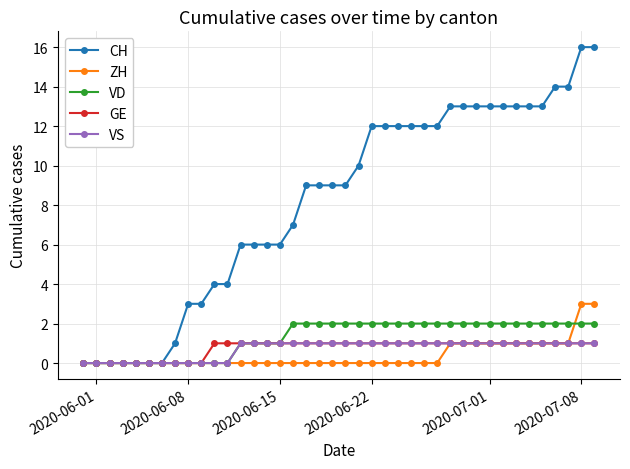

What is the value of the VD point at the 35th from the left?

2